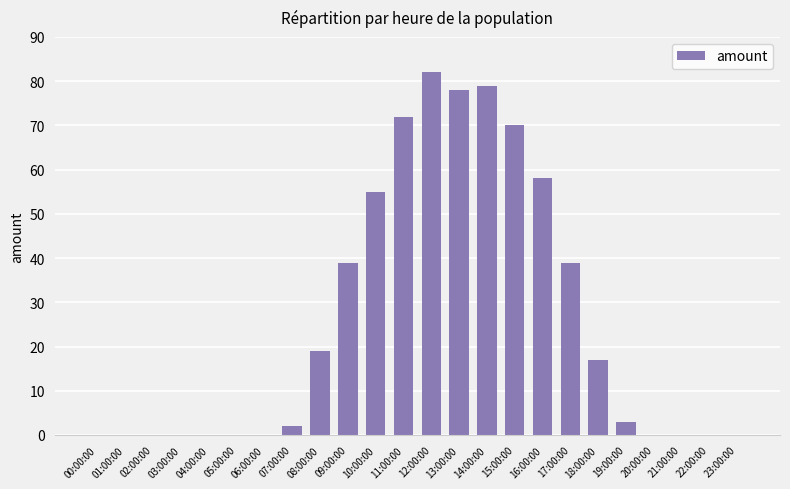

At which category does the chart reach its peak across all series?

12:00:00